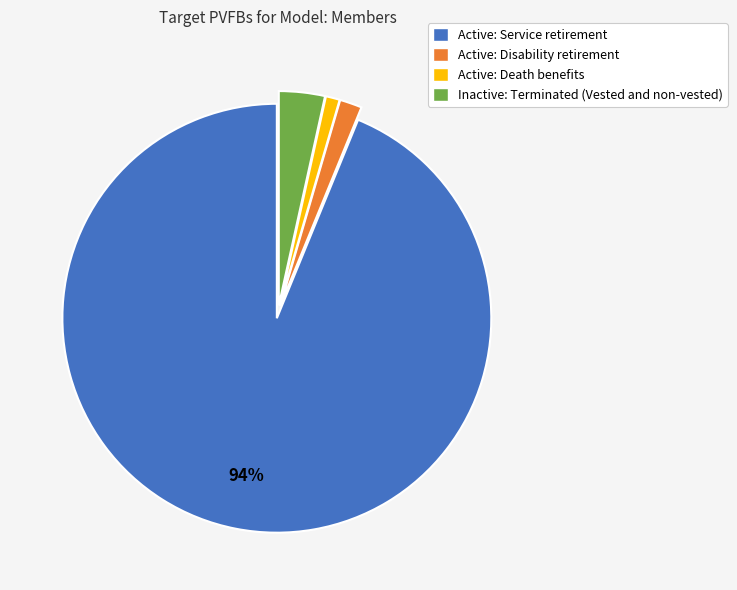

Is the sum of Active: Disability retirement and Inactive: Terminated (Vested and non-vested) greater than half?

No